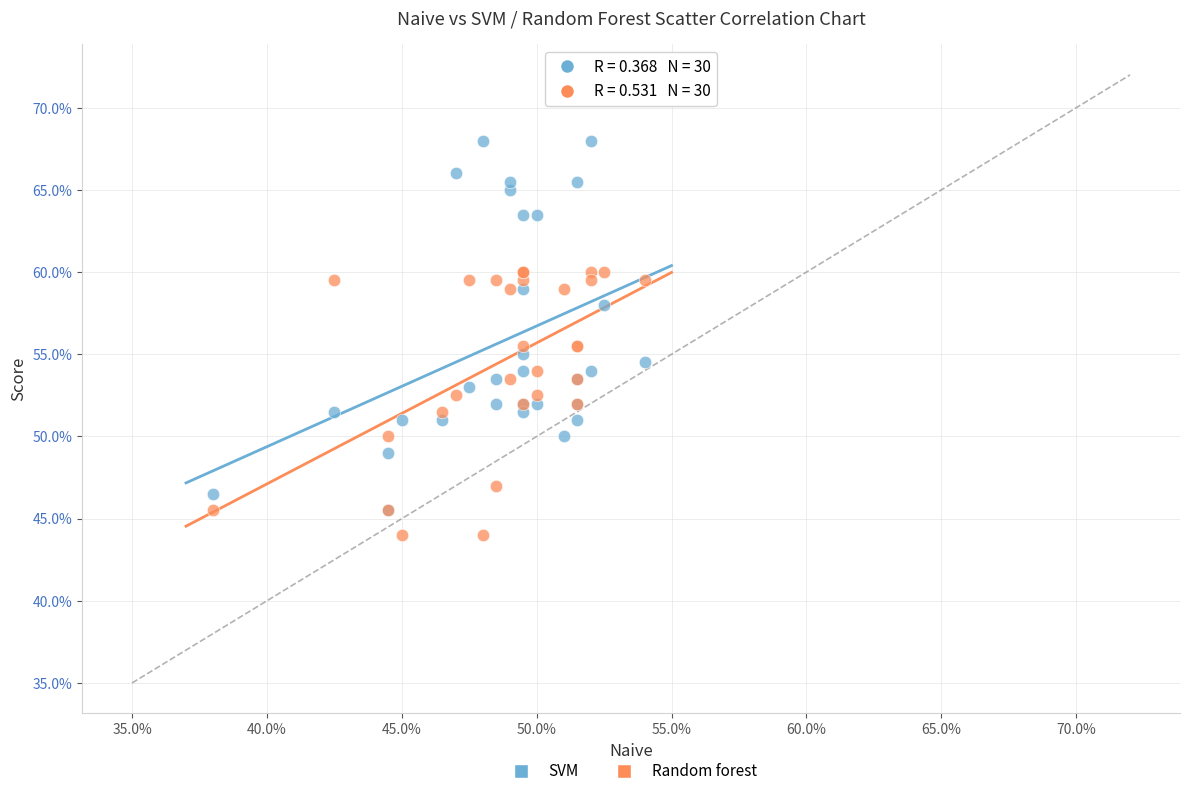

Which series reaches the minimum Y coordinate?

Random forest